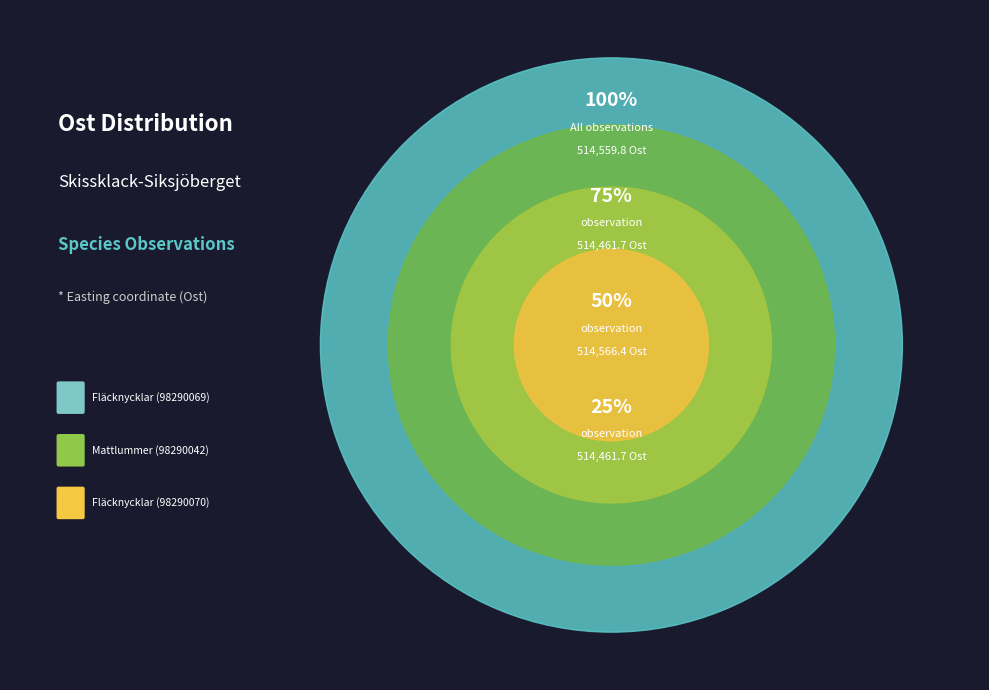

What portion of the pie excludes Fläcknycklar (98290070)?

66.7%